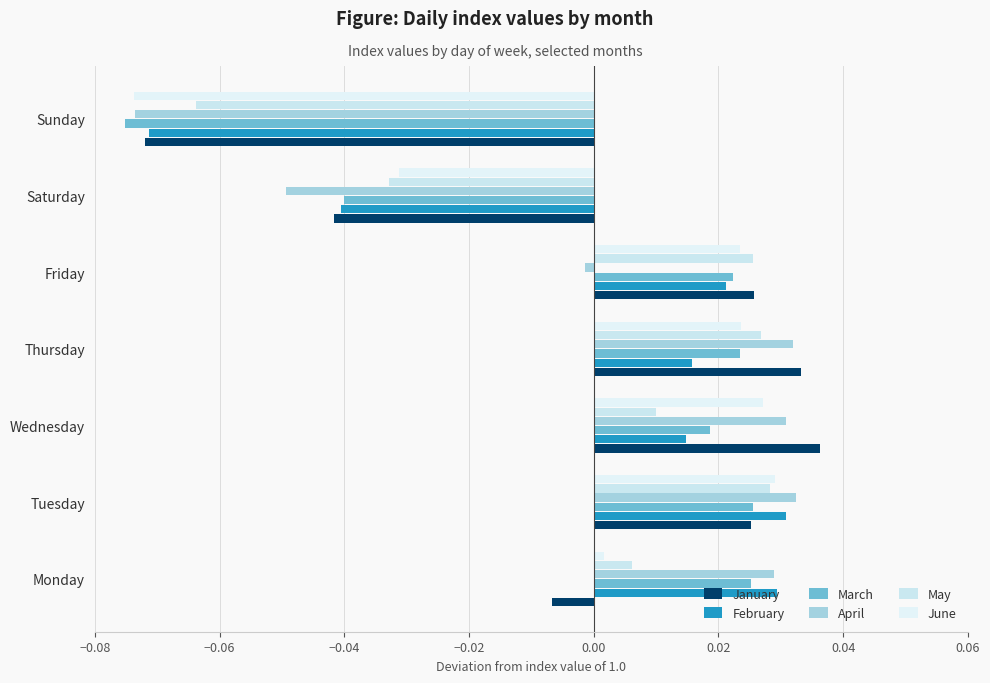

What are all the series names shown in the legend?

January, February, March, April, May, June